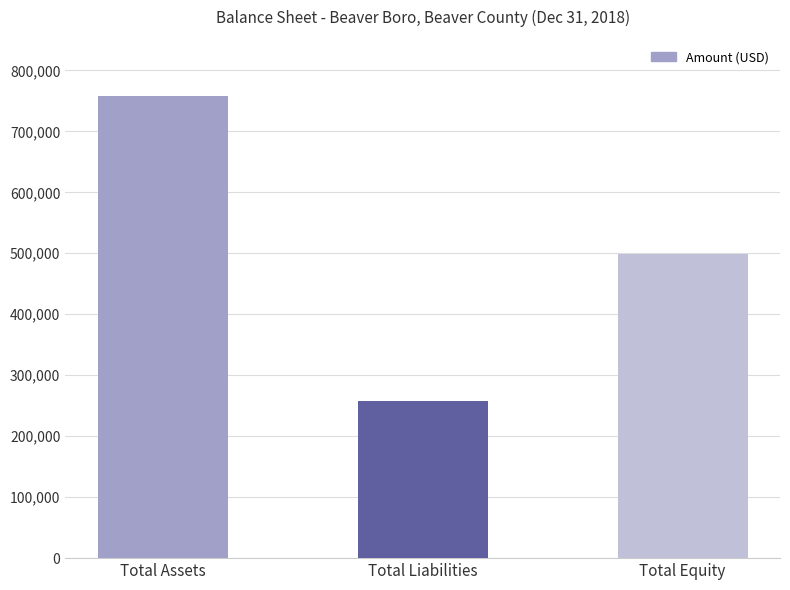

List the labels in order of value, largest first.

Total Assets, Total Equity, Total Liabilities